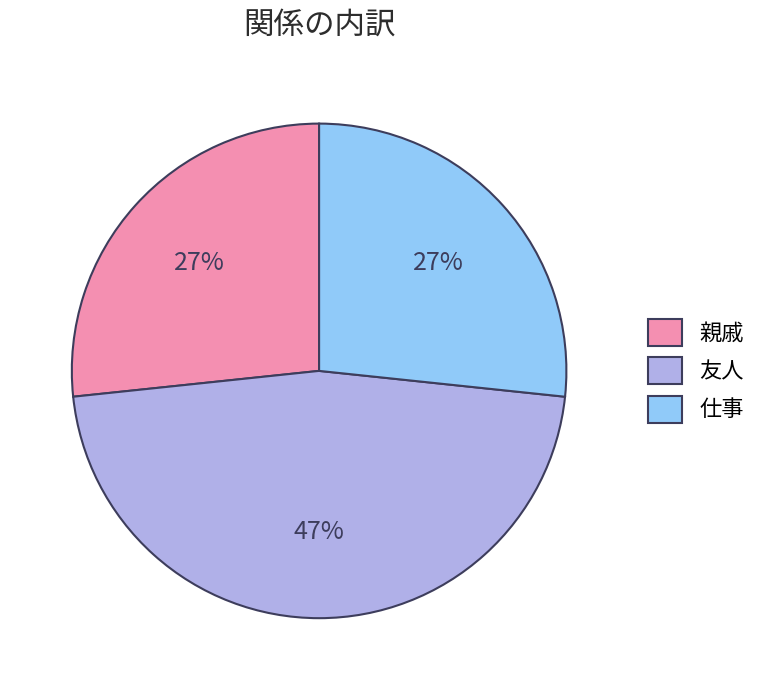

Which category has the biggest portion of the pie?

友人